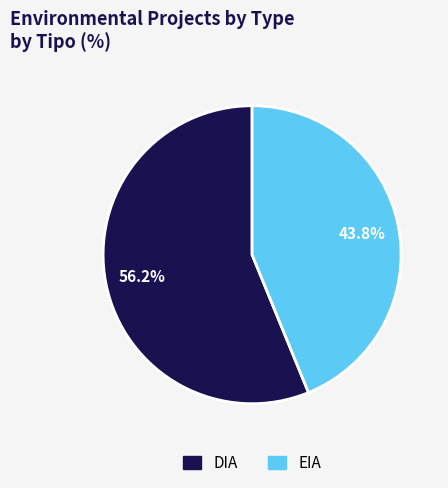

Which slice is the smallest?

EIA